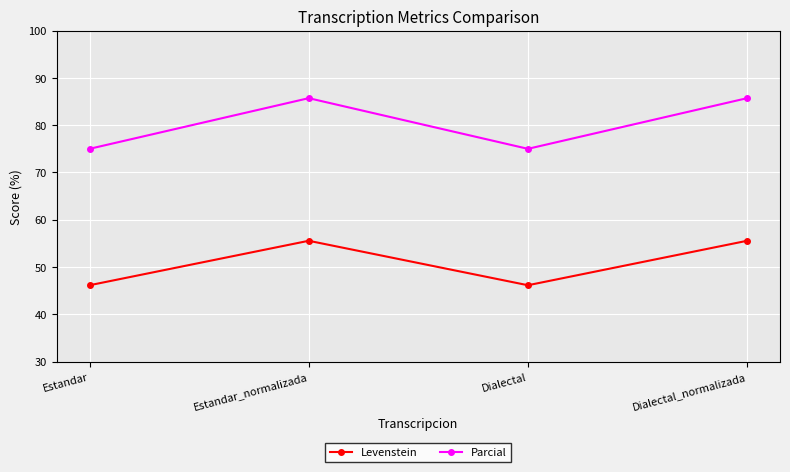

In Levenstein, how many points are higher than both neighbors (excluding endpoints)?

1